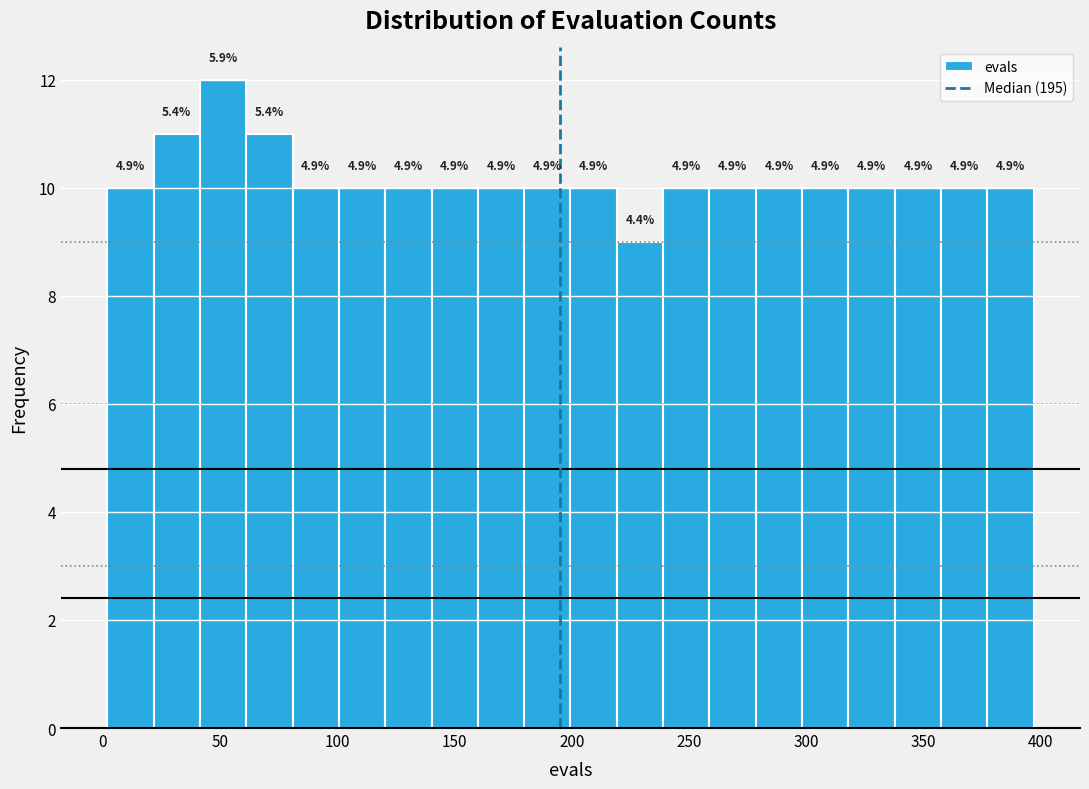

Read against the x-axis, roughly where is the centre of the tallest bar?

50